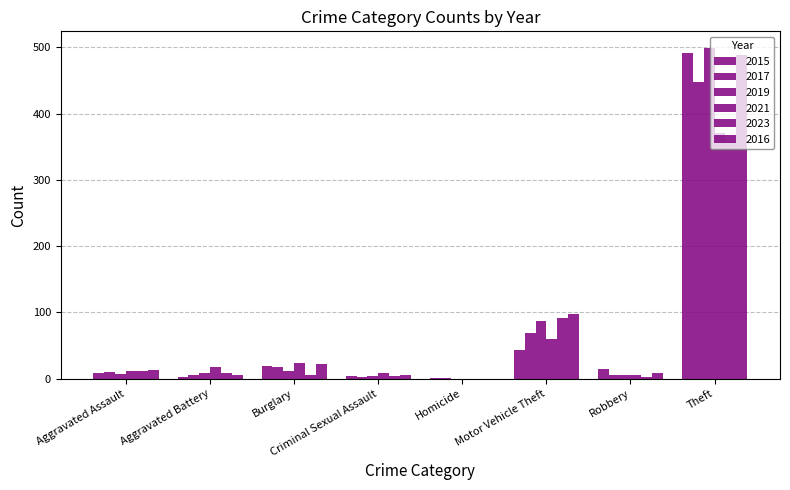

Which series has the largest range (max minus min)?

2019